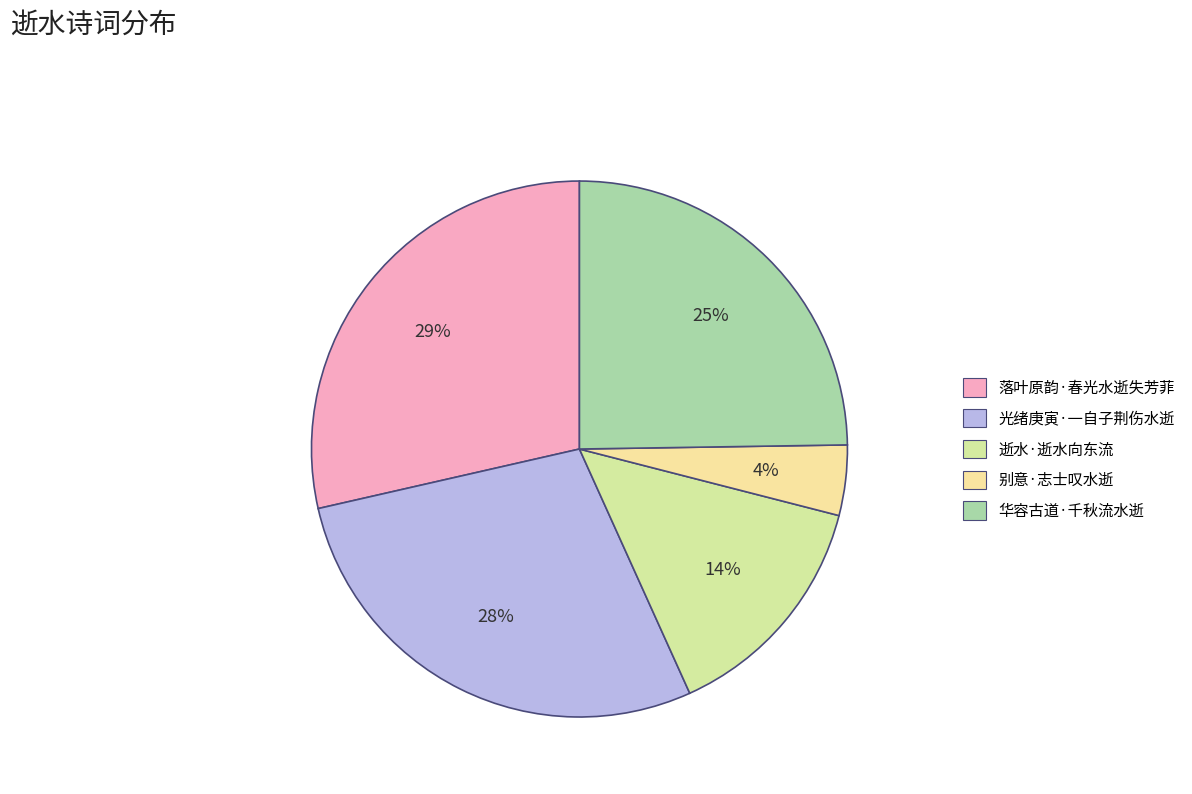

How many slices are in this pie chart?

5